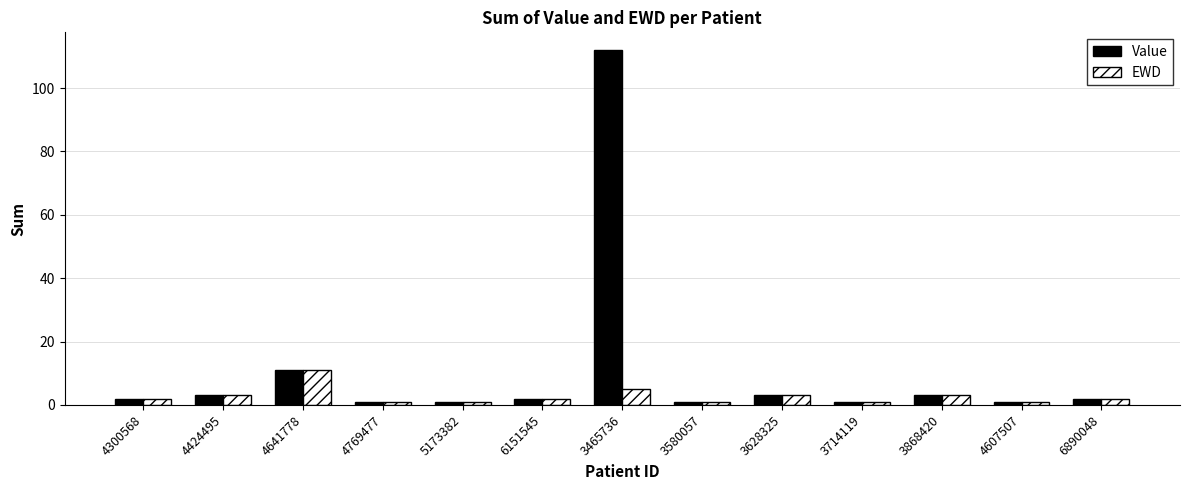

Reading right to left, list all the values displayed in this chart.

Value: 6890048=2	4607507=1	3868420=3	3714119=1	3628325=3	3580057=1	3465736=112	6151545=2	5173382=1	4769477=1	4641778=11	4424495=3	4300568=2
EWD: 6890048=2	4607507=1	3868420=3	3714119=1	3628325=3	3580057=1	3465736=5	6151545=2	5173382=1	4769477=1	4641778=11	4424495=3	4300568=2